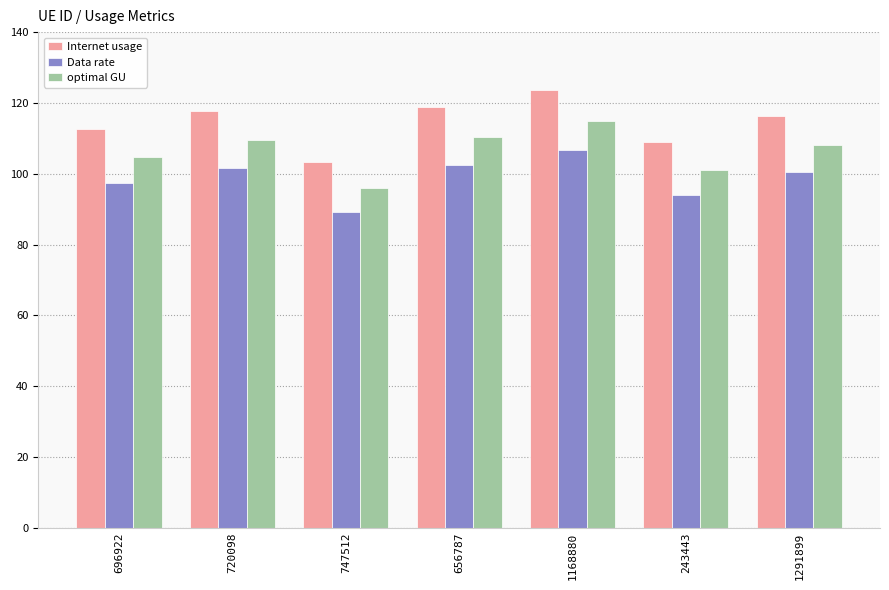

Rank the series at 747512 from highest to lowest value.

Internet usage, optimal GU, Data rate